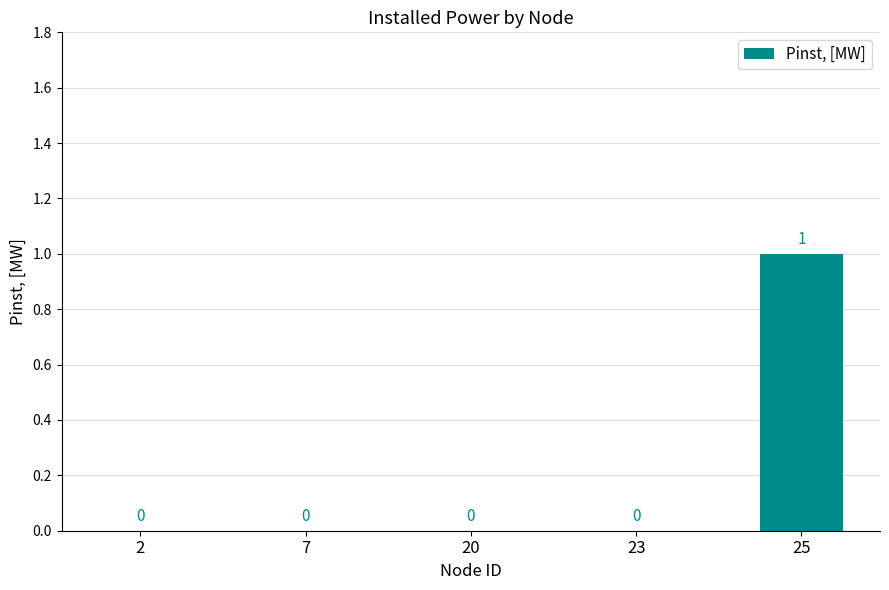

Are the bars horizontal?

No